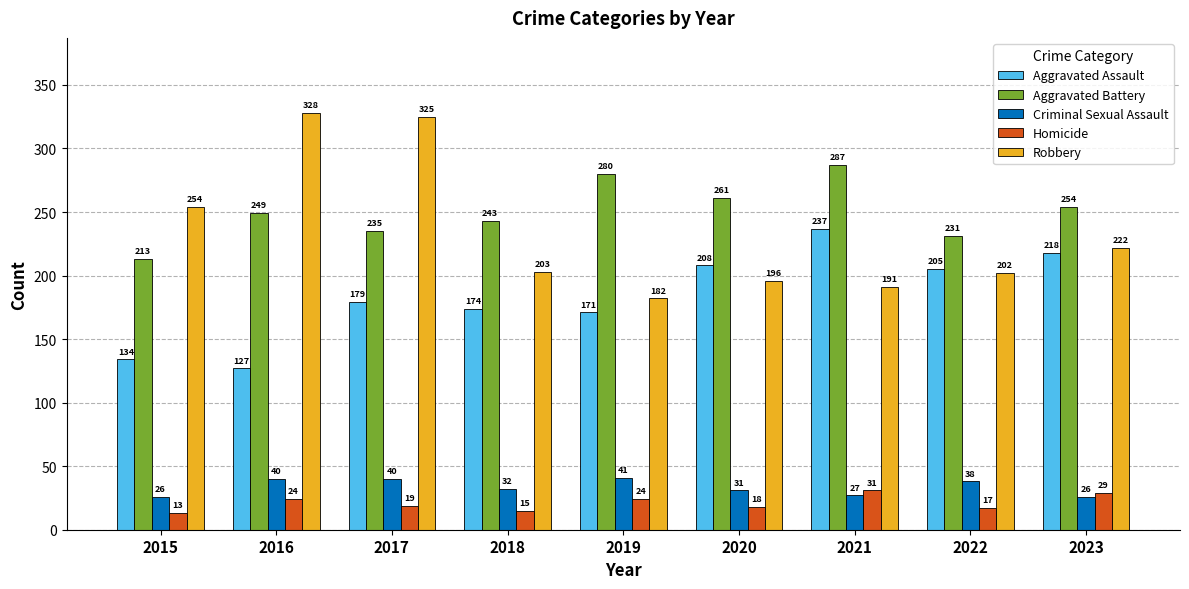

What is the approximate value of Aggravated Battery at 2016?

249